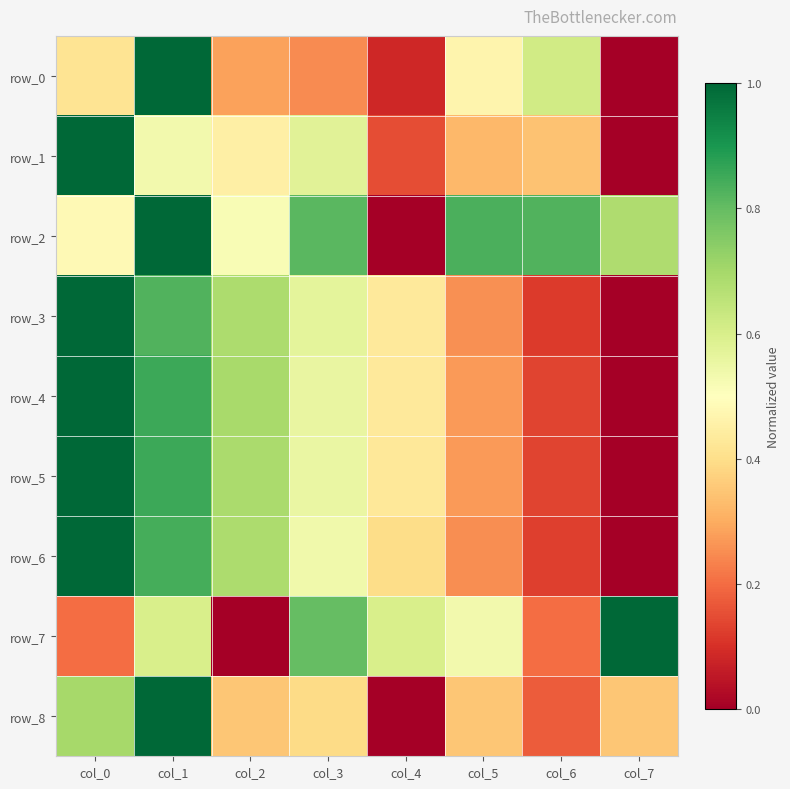

What is the approximate value of row_6 at col_1?

0.8